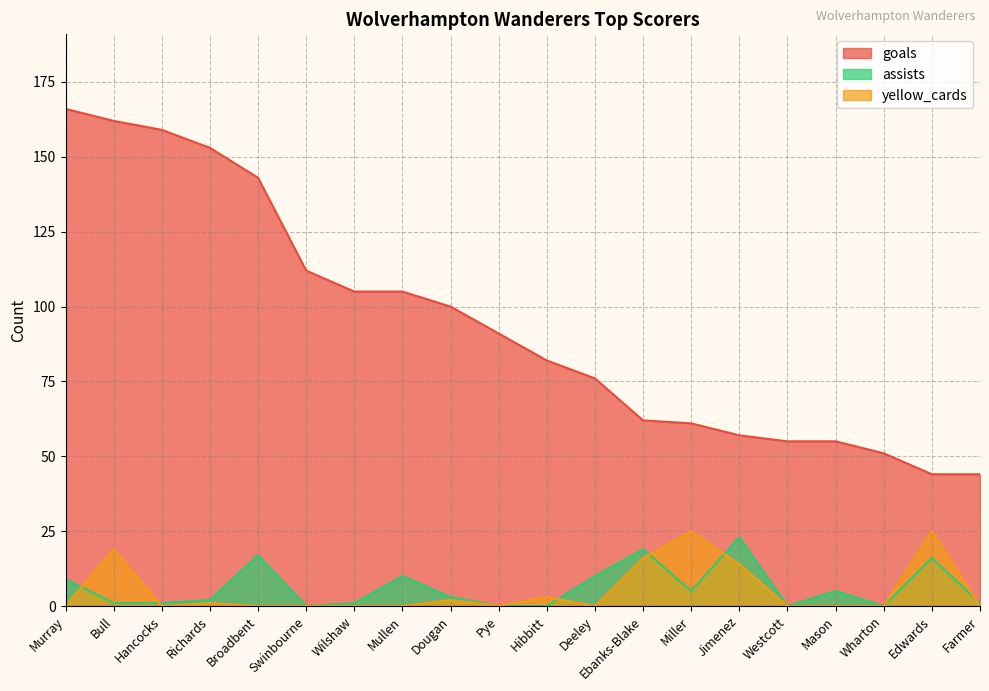

Is the value of yellow_cards at Swinbourne greater than the value of assists at Ebanks-Blake?

No